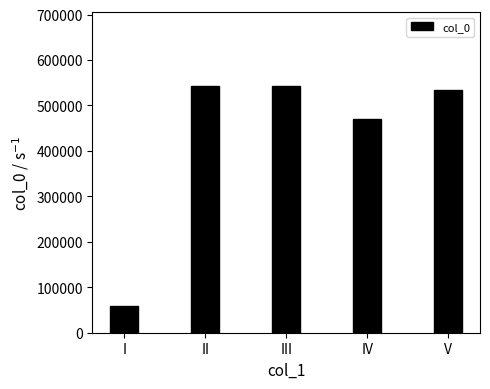

Which has a higher value, IV or II?

II